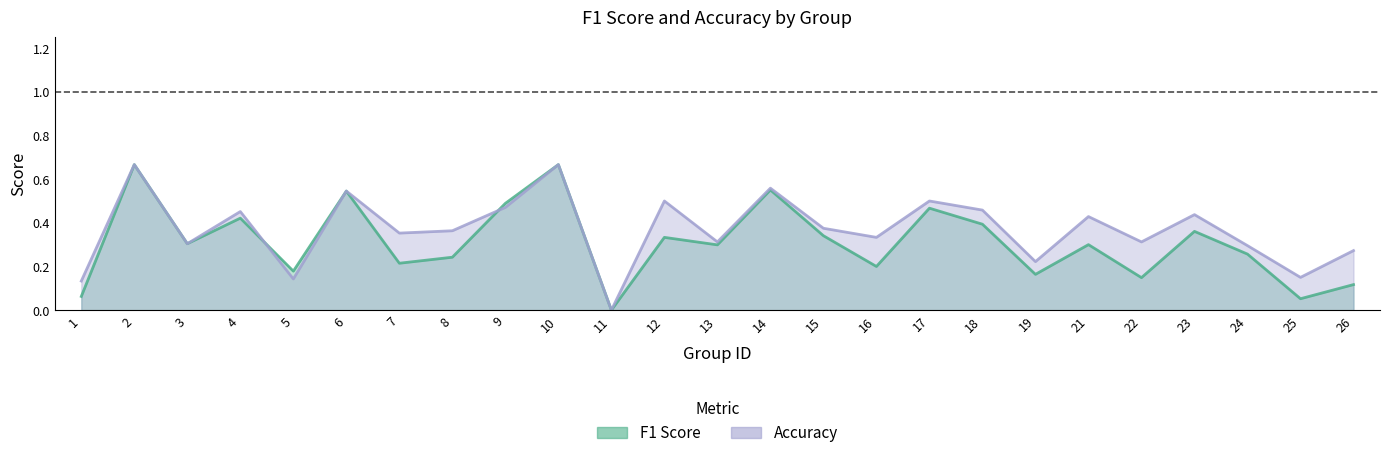

Reading left to right, transcribe all the data shown in this chart.

f1: 1=0.1	2=0.7	3=0.3	4=0.4	5=0.2	6=0.5	7=0.2	8=0.2	9=0.5	10=0.7	11=0.0	12=0.3	13=0.3	14=0.6	15=0.3	16=0.2	17=0.5	18=0.4	19=0.2	21=0.3	22=0.1	23=0.4	24=0.3	25=0.1	26=0.1
accuracy: 1=0.1	2=0.7	3=0.3	4=0.5	5=0.1	6=0.5	7=0.4	8=0.4	9=0.5	10=0.7	11=0.0	12=0.5	13=0.3	14=0.6	15=0.4	16=0.3	17=0.5	18=0.5	19=0.2	21=0.4	22=0.3	23=0.4	24=0.3	25=0.1	26=0.3